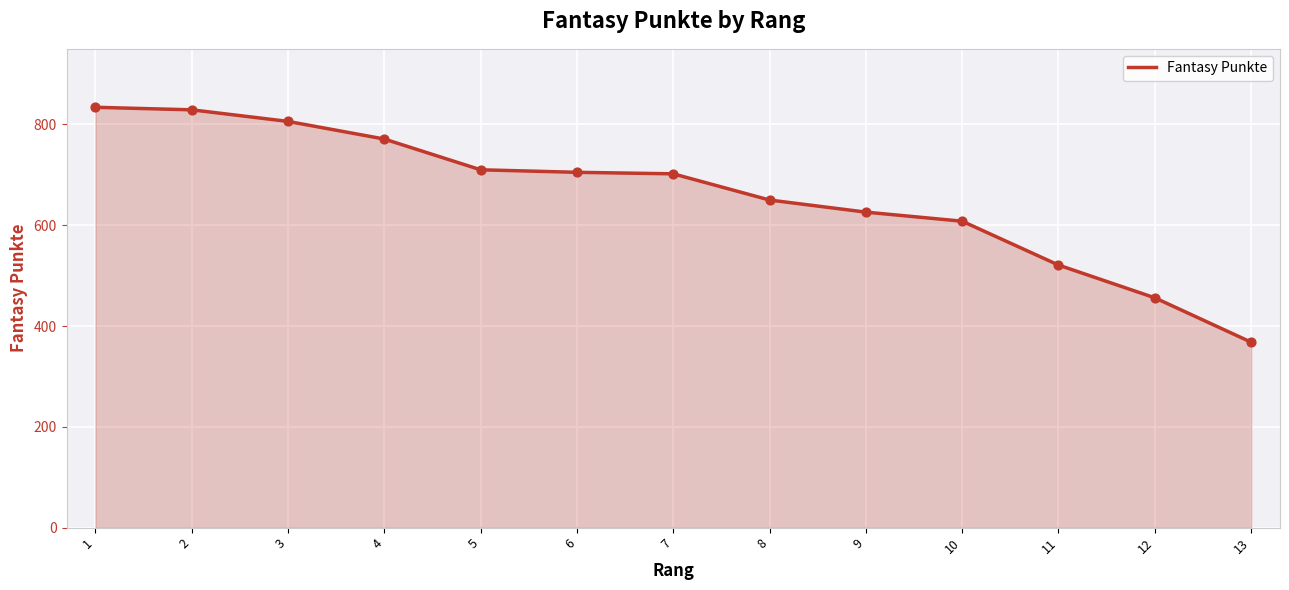

What is the change in value from 7 to 8?

-52